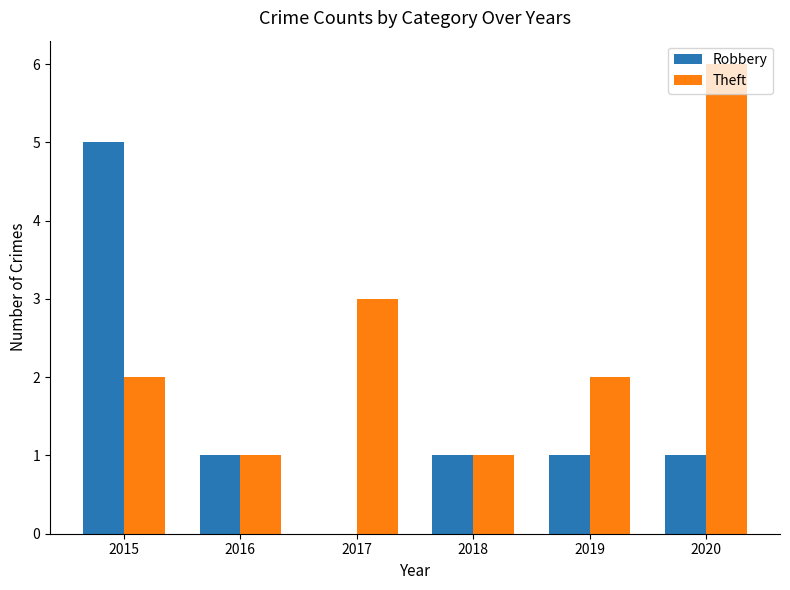

Reading left to right, transcribe all the data shown in this chart.

Robbery: 2015=5	2016=1	2017=0	2018=1	2019=1	2020=1
Theft: 2015=2	2016=1	2017=3	2018=1	2019=2	2020=6